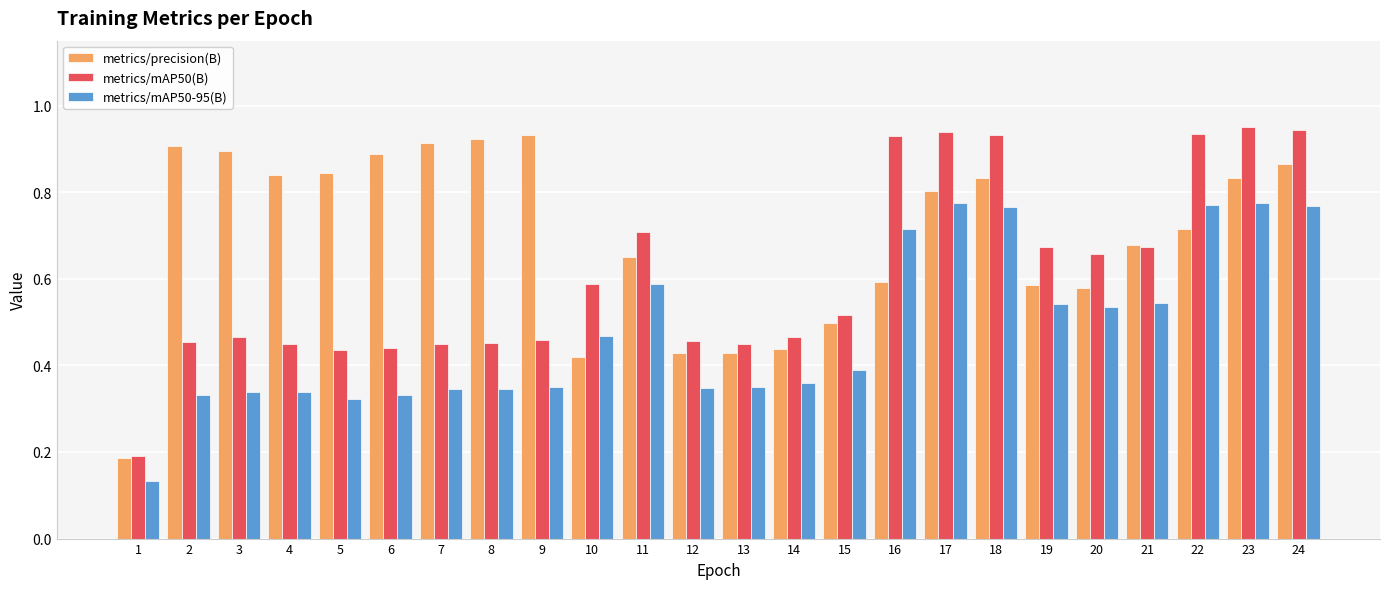

Which series has the largest total across all categories?

metrics/precision(B)